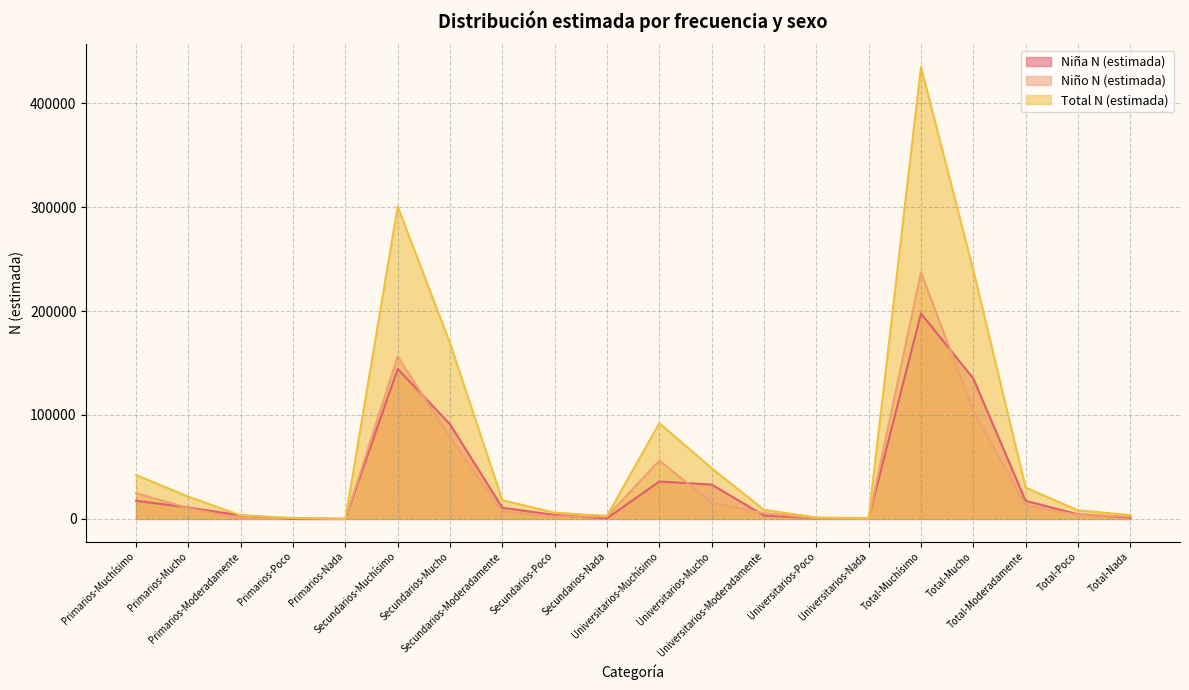

Which label corresponds to the smallest value in the chart?

Primarios-Poco